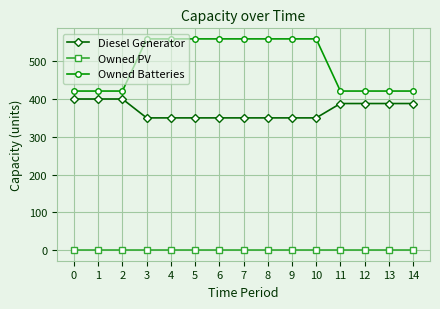

List the series in order of their peak value, highest first.

Owned Batteries, Diesel Generator, Owned PV